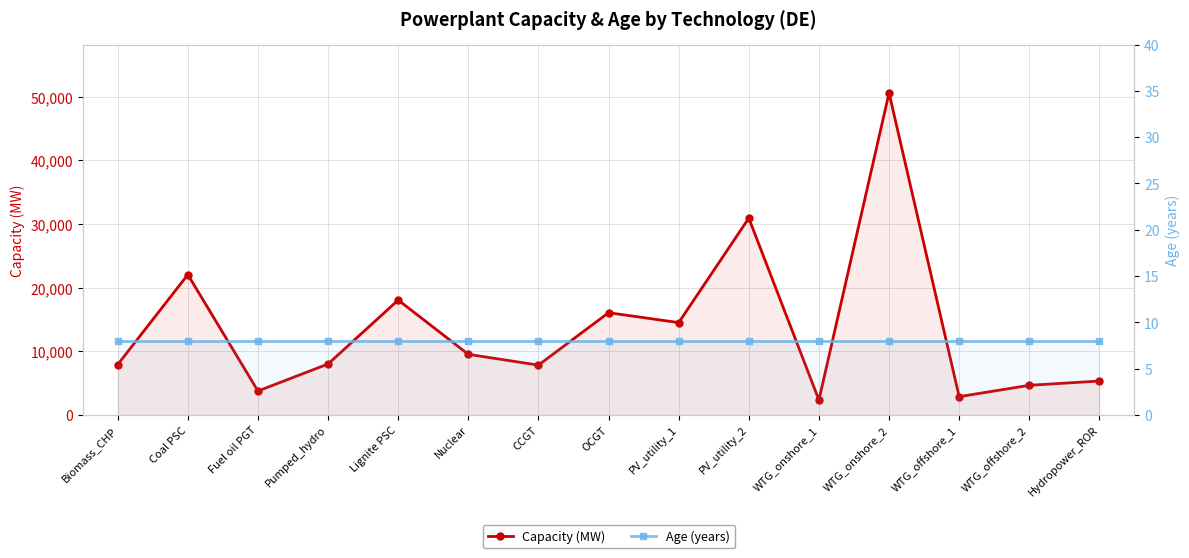

Which has a higher value, WTG_onshore_1 or Hydropower_ROR?

Hydropower_ROR